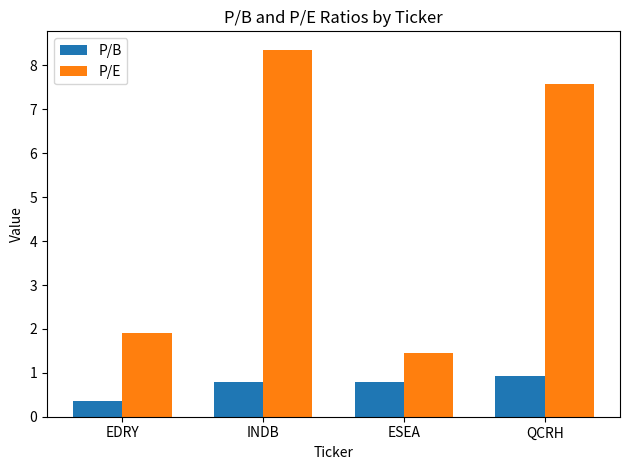

At which label does P/E reach its peak?

INDB